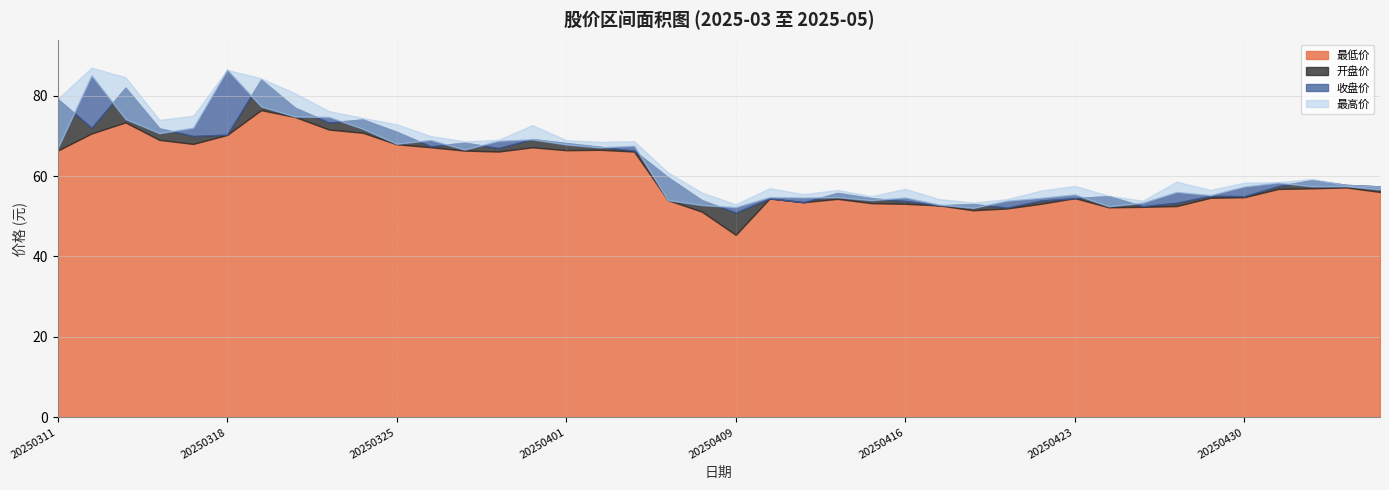

The value of 最低价 at 20250326 is 23.9. True or false?

False